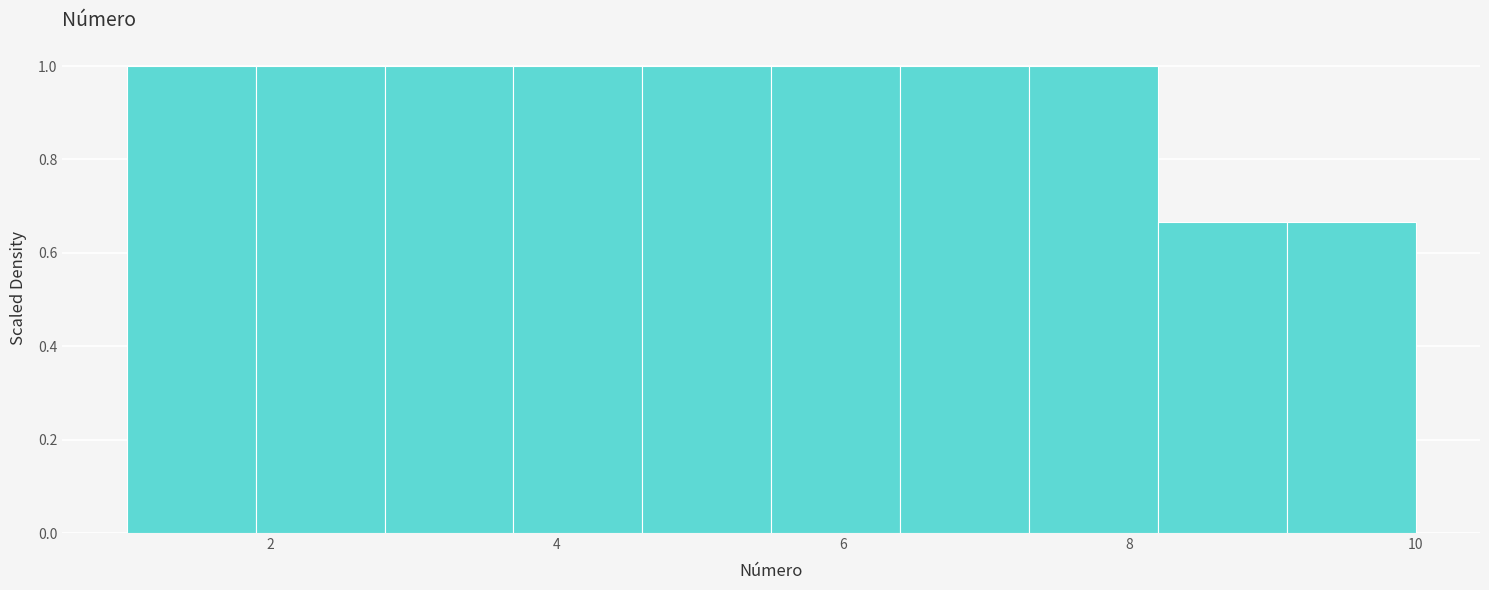

Reading left to right, transcribe this chart: for each bar, give the range it covers on the x-axis and its height. Neither the bar edges nor the heights are printed on the chart, so give them approximately, as read against the axes.

1.0 to 1.9: 1.00
1.9 to 2.8: 1.00
2.8 to 3.7: 1.00
3.7 to 4.6: 1.00
4.6 to 5.5: 1.00
5.5 to 6.4: 1.00
6.4 to 7.3: 1.00
7.3 to 8.2: 1.00
8.2 to 9.1: 0.66
9.1 to 10.0: 0.66